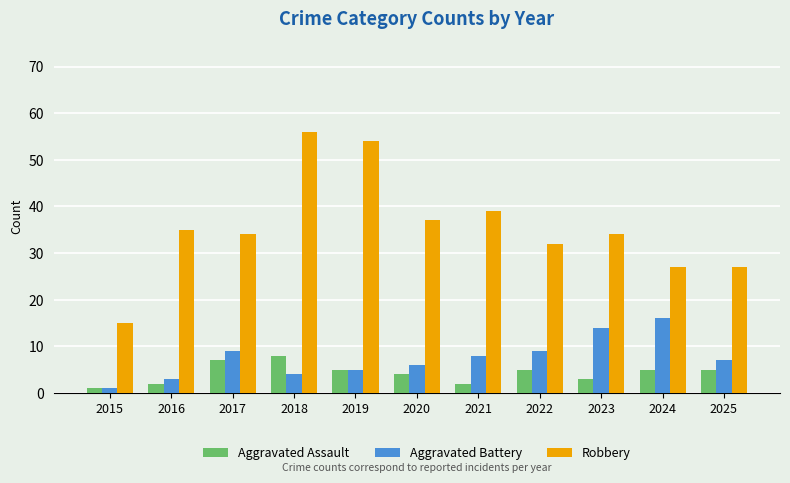

Reading left to right, extract all data points from this chart.

Aggravated Assault: 2015=1	2016=2	2017=7	2018=8	2019=5	2020=4	2021=2	2022=5	2023=3	2024=5	2025=5
Aggravated Battery: 2015=1	2016=3	2017=9	2018=4	2019=5	2020=6	2021=8	2022=9	2023=14	2024=16	2025=7
Robbery: 2015=15	2016=35	2017=34	2018=56	2019=54	2020=37	2021=39	2022=32	2023=34	2024=27	2025=27